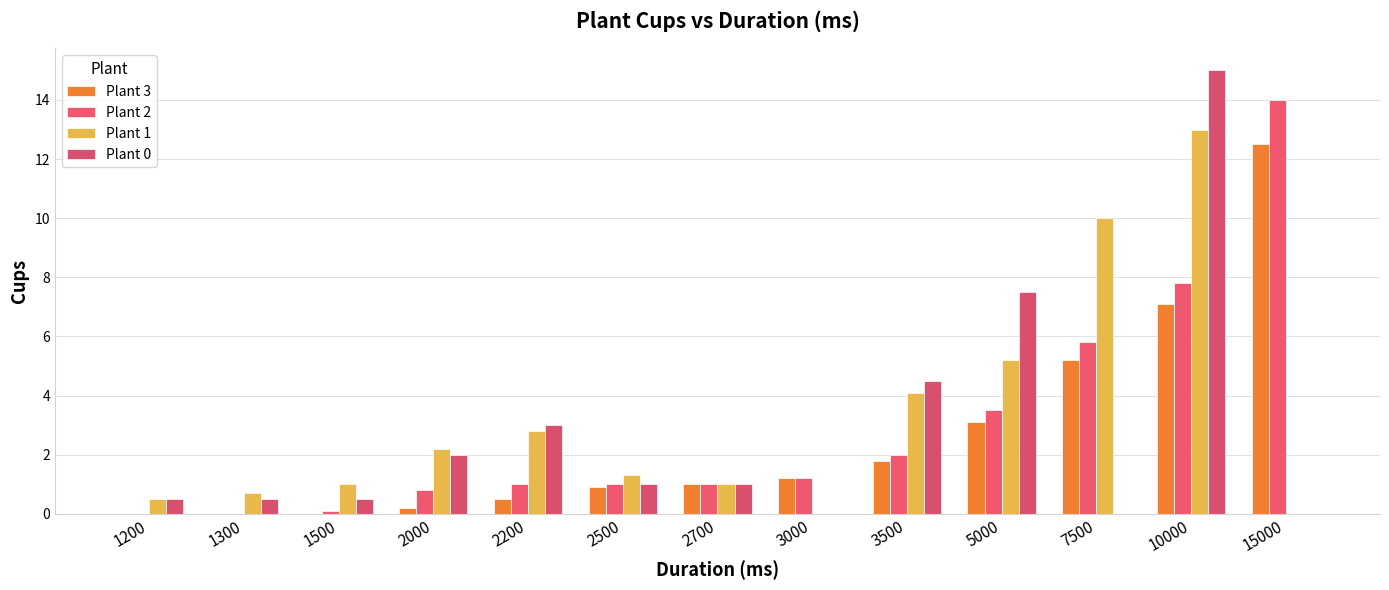

How many categories are shown in the chart?

13